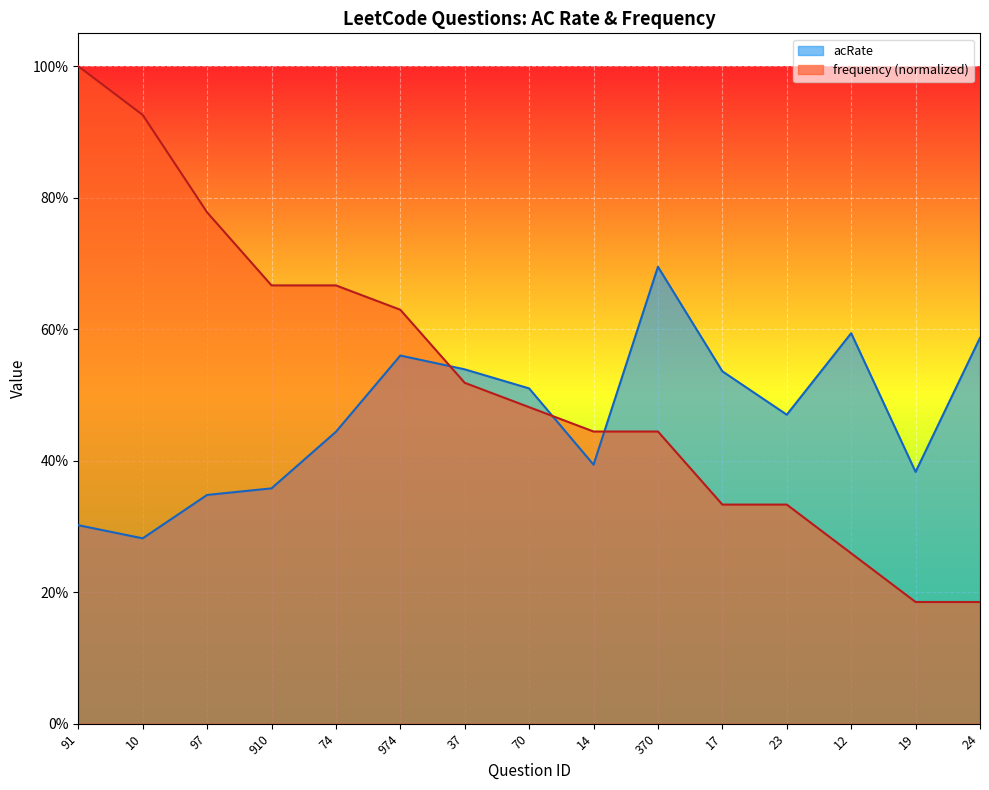

What is the value of the frequency point at the 2nd from the left?

0.9